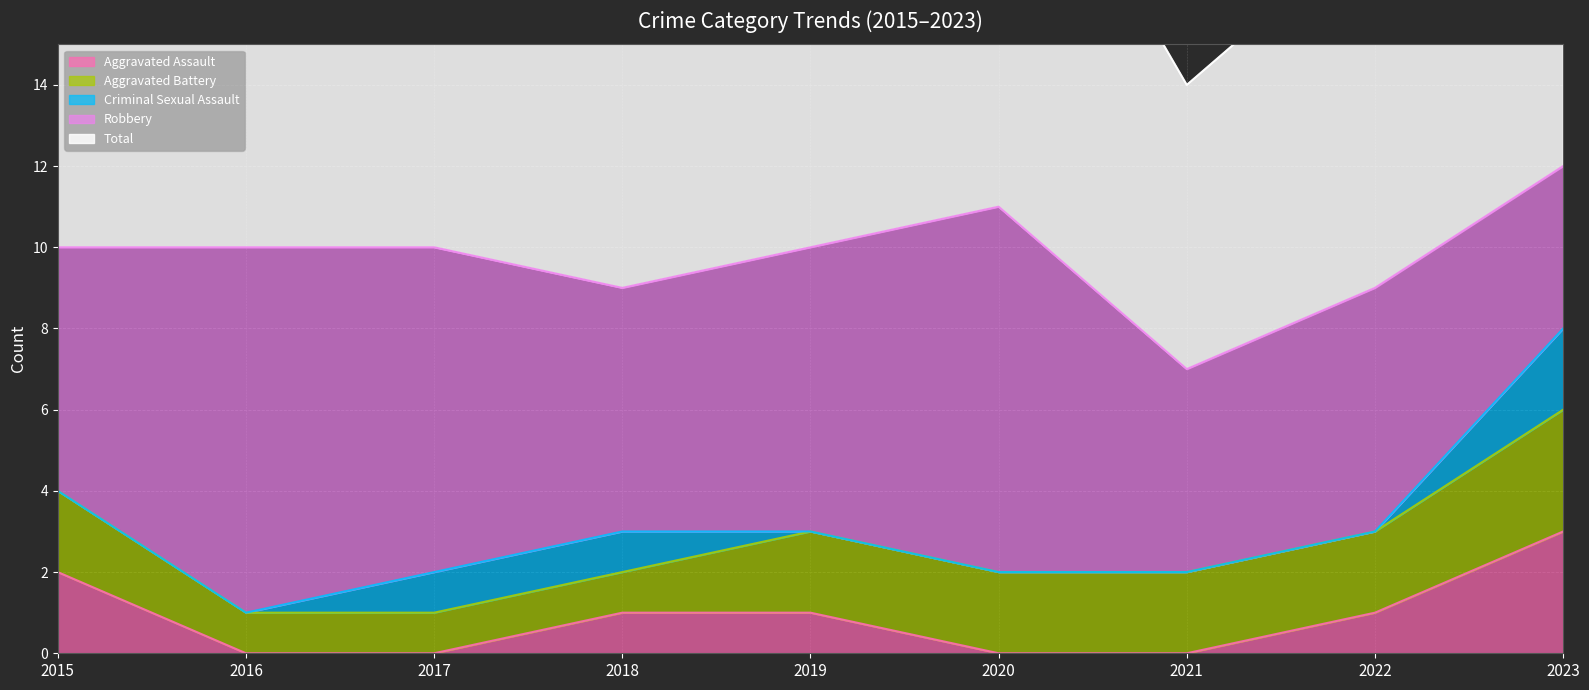

Where does the Aggravated Battery series first go above 2?

2023